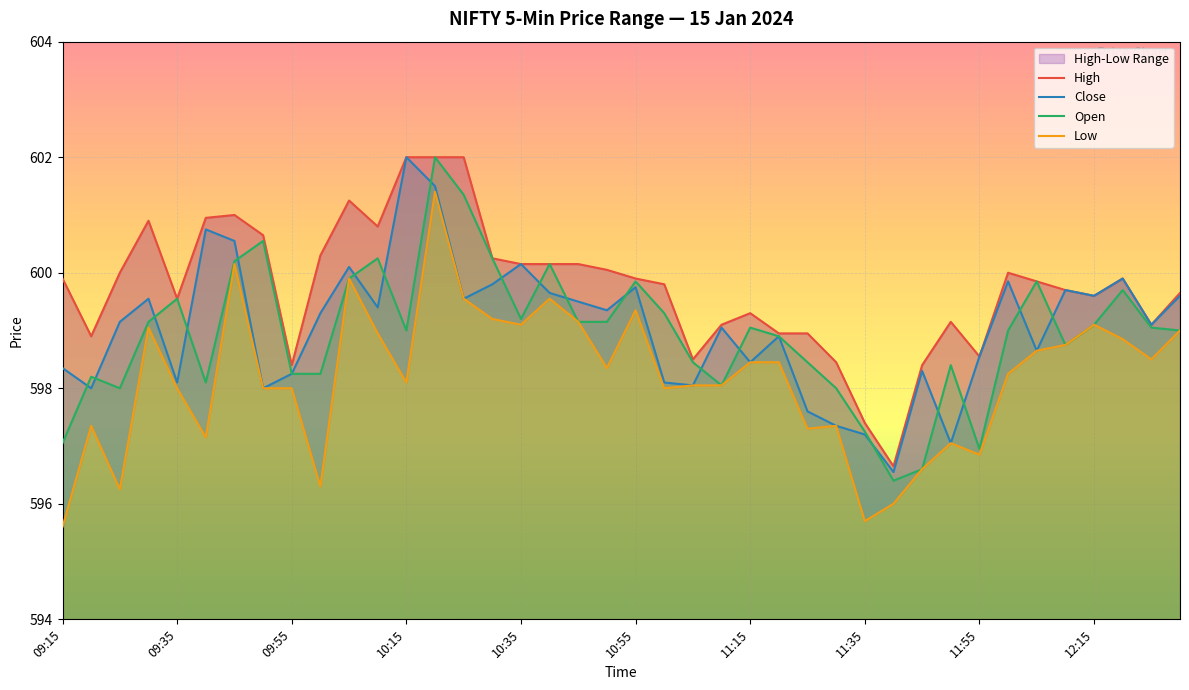

The Close series shows 598.9 at 11:20. True or false?

True